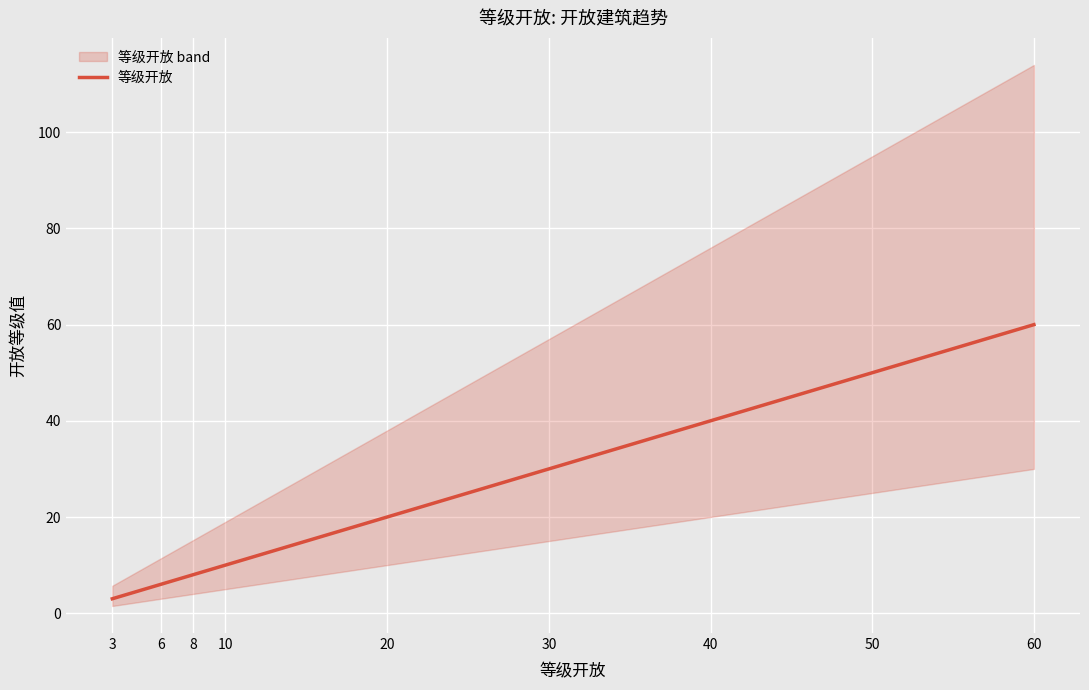

Count the number of data series in this chart.

1